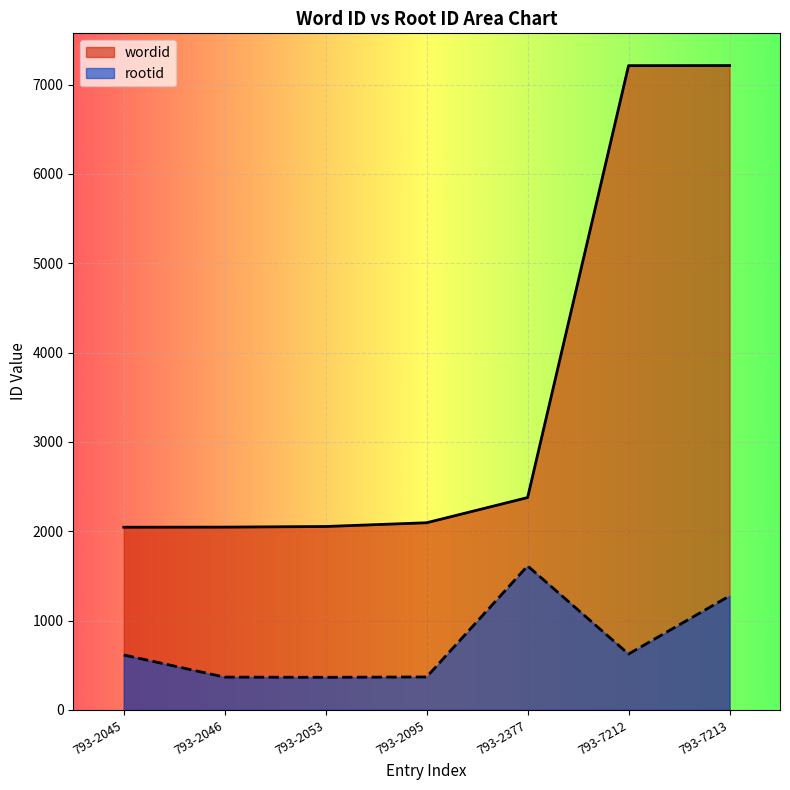

What is the sum of all rootid values?

5230